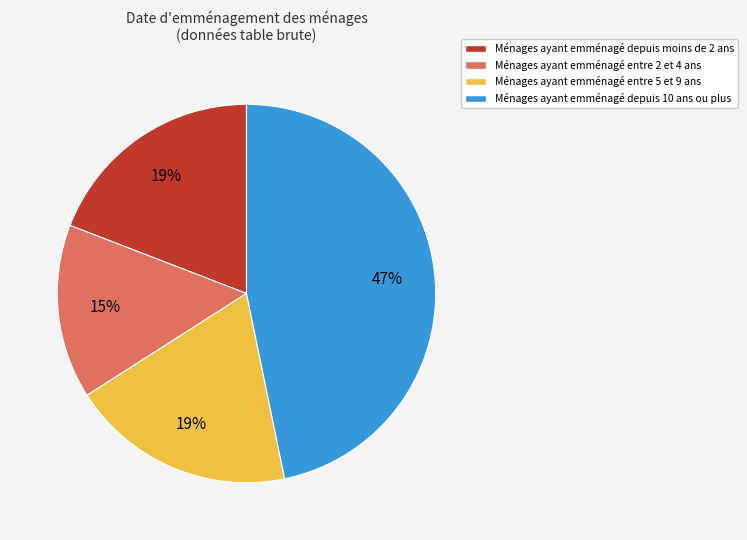

Do Ménages ayant emménagé depuis 10 ans ou plus and Ménages ayant emménagé entre 5 et 9 ans together represent more than half of the pie?

Yes